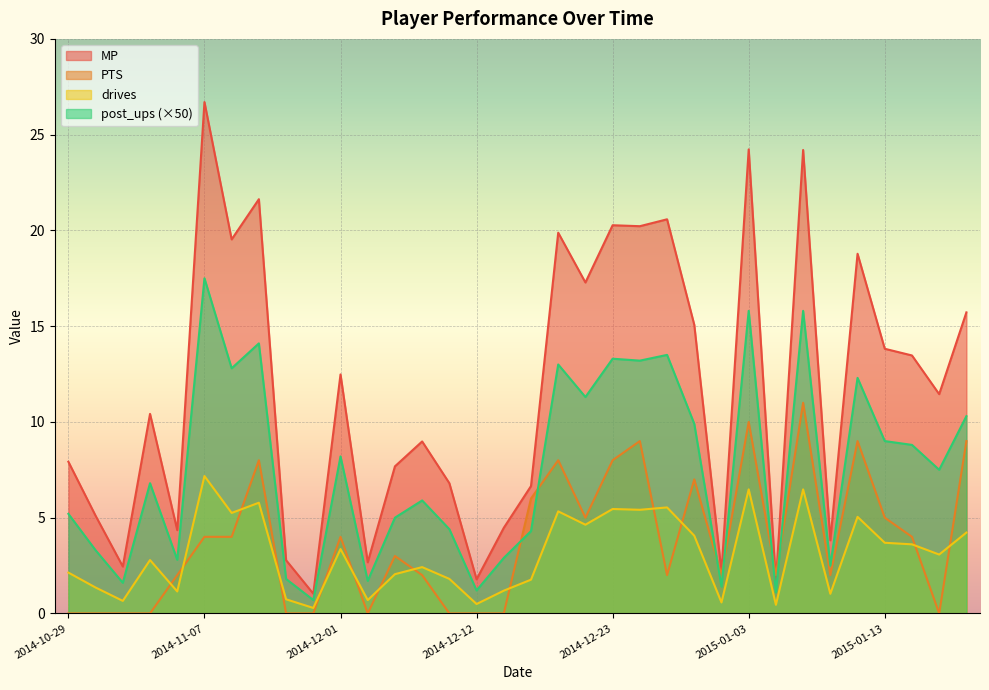

How many interior local valleys does the MP series have?

12